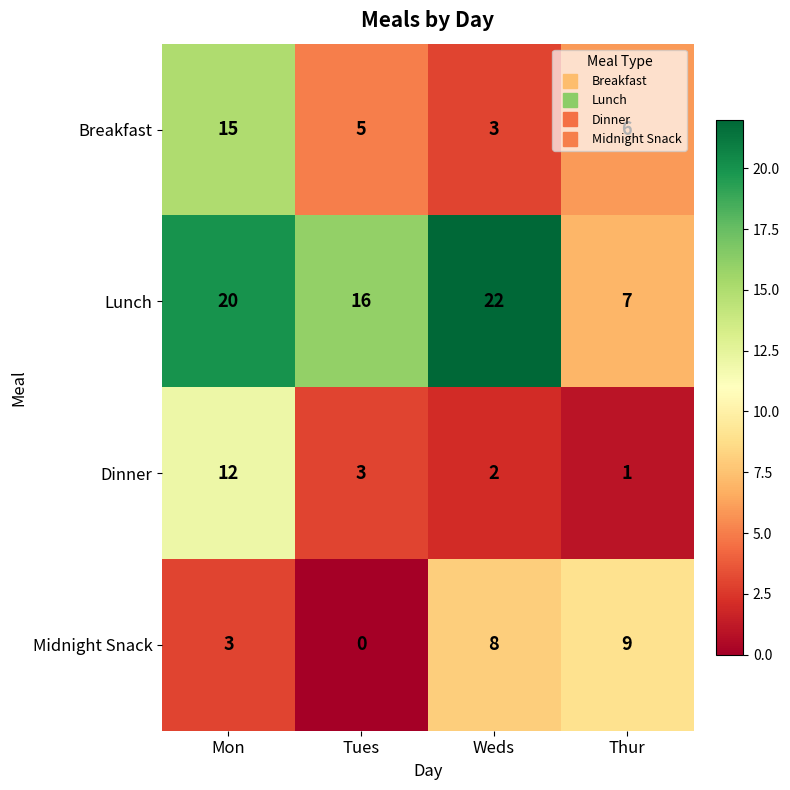

At which category is the sum across all series the highest?

Mon